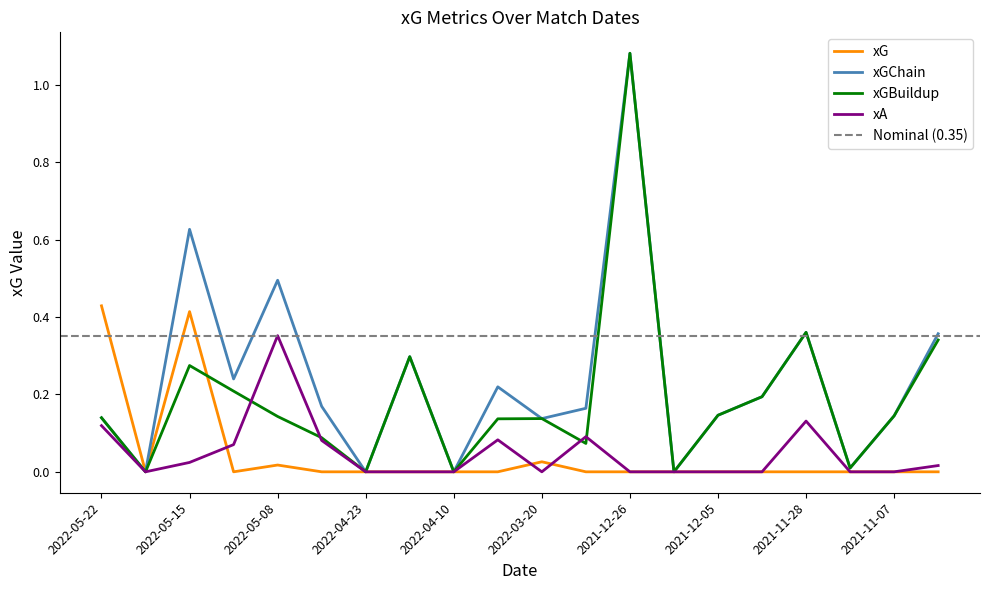

What is the total value across all series at 2021-12-01?

0.4